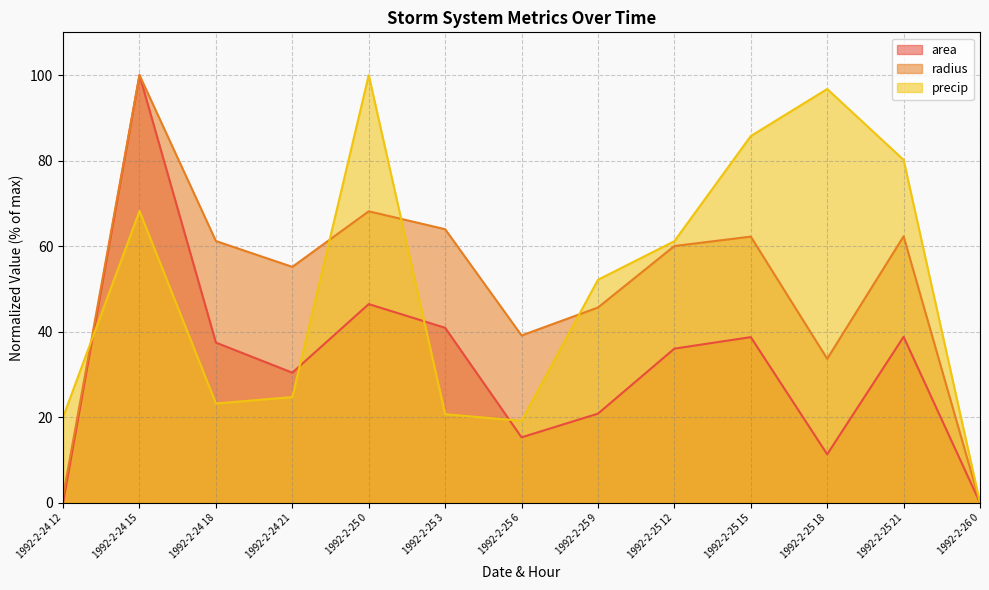

True or false: area has a value of 100.0 at 1992-2-24 15.

True